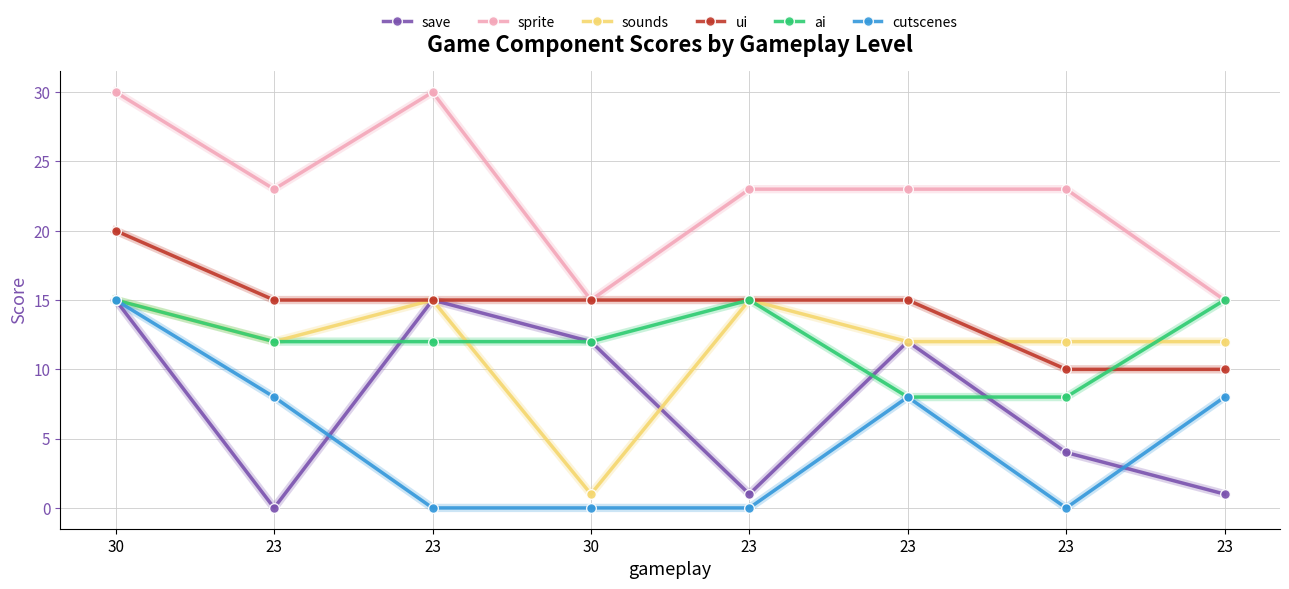

The sprite series shows 30 at 30. True or false?

True